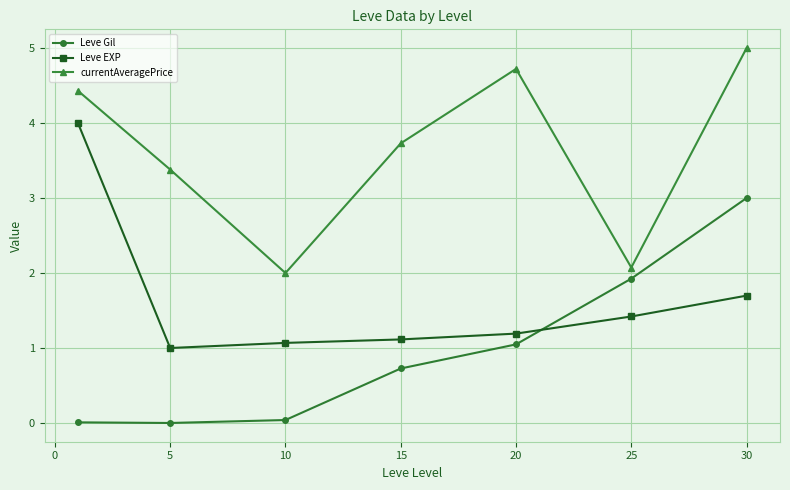

How many interior local valleys does the Leve Gil series have?

1